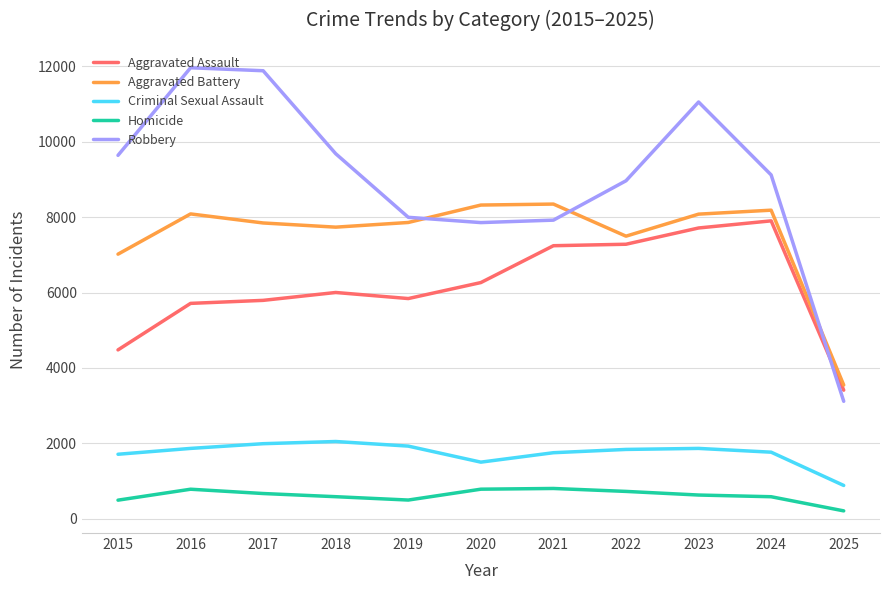

The Aggravated Assault series shows 7281 at 2022. True or false?

True